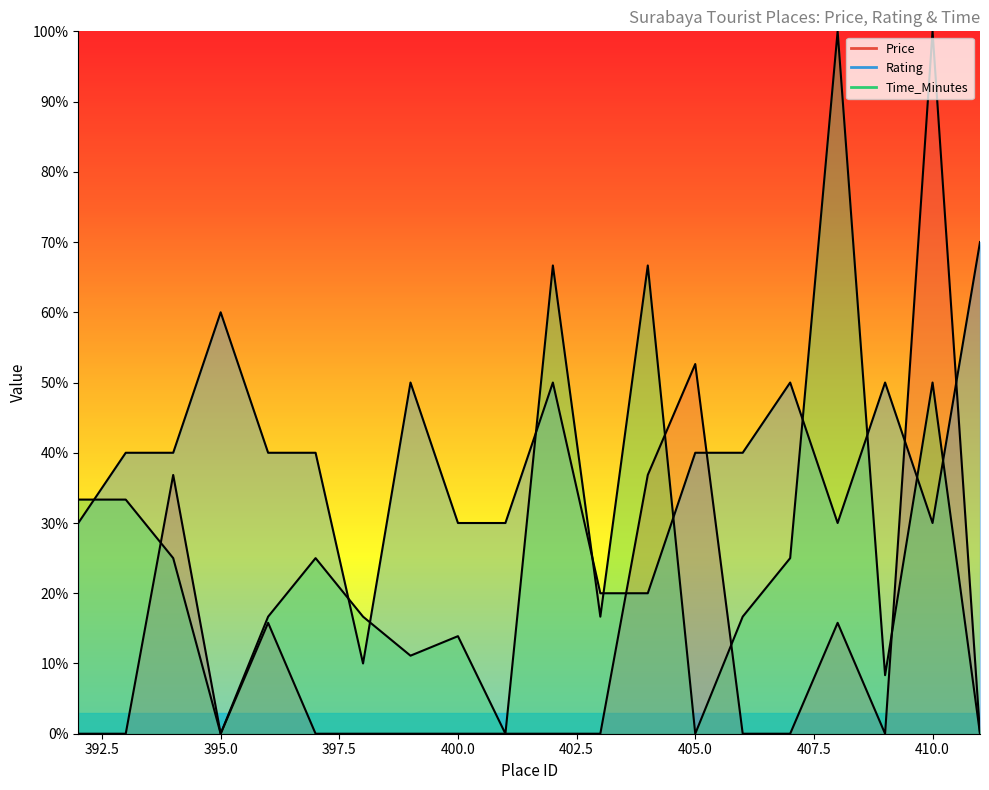

List the series in order of their peak value, lowest first.

Rating, Price, Time_Minutes